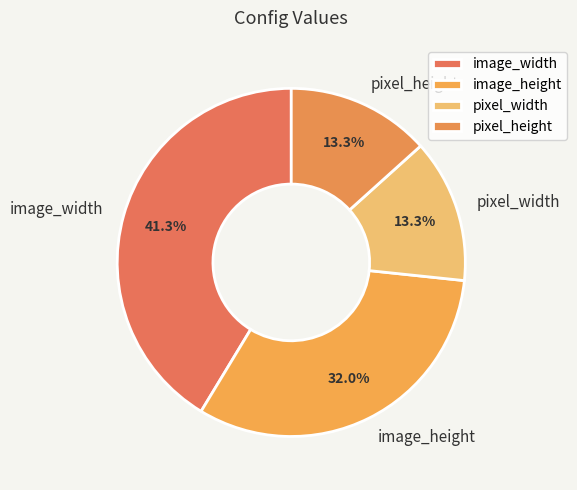

What is the total percentage of pixel_height and image_height?

45.3%